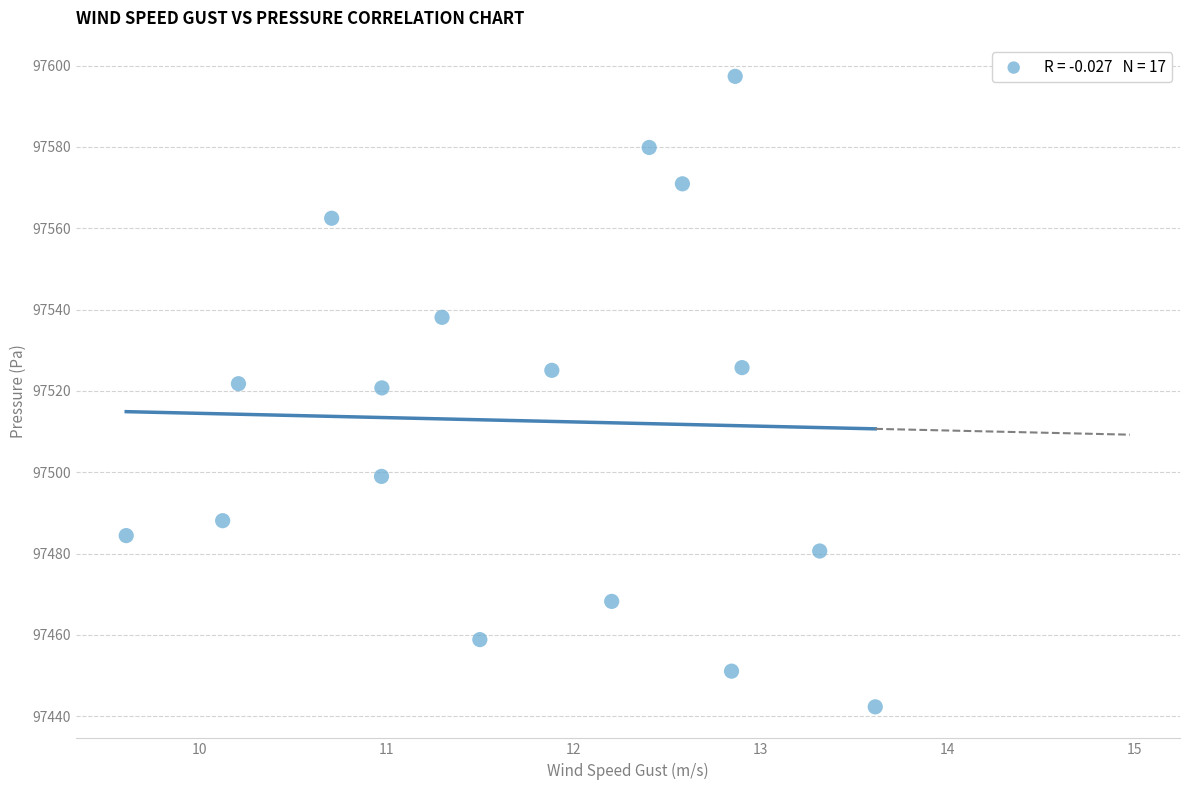

What is the range of X values (max minus min)?

4.0